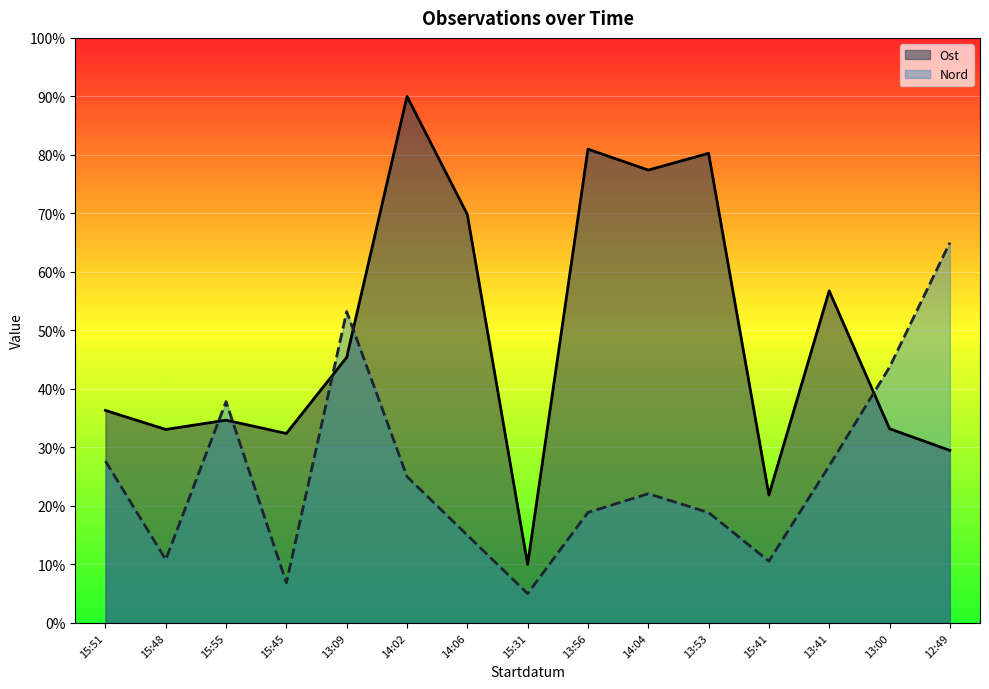

Reading right to left, list all the values displayed in this chart.

Ost: 29.5	33.2	56.8	21.9	80.3	77.4	81.0	10.0	69.8	90.0	45.4	32.4	34.6	33.1	36.3
Nord: 65.0	43.7	26.8	10.5	18.9	22.1	18.9	5.0	15.0	25.0	53.2	6.9	37.8	10.8	27.7